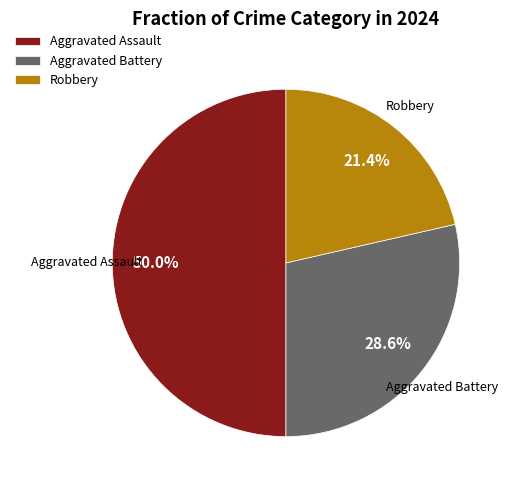

To the nearest percent, what percentage of the pie is Aggravated Battery?

29%